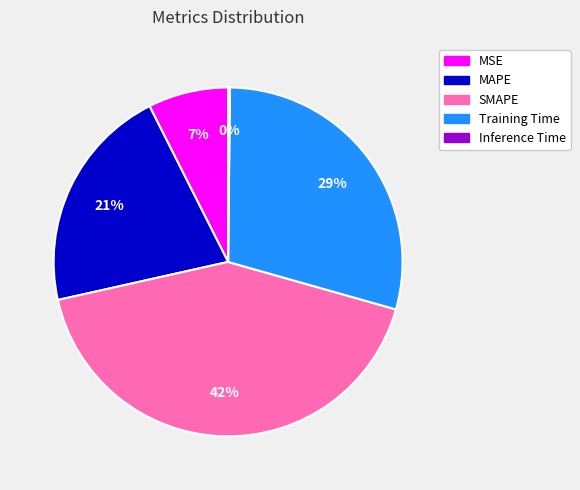

To the nearest percent, what is the difference between the largest and smallest slice percentages?

42%